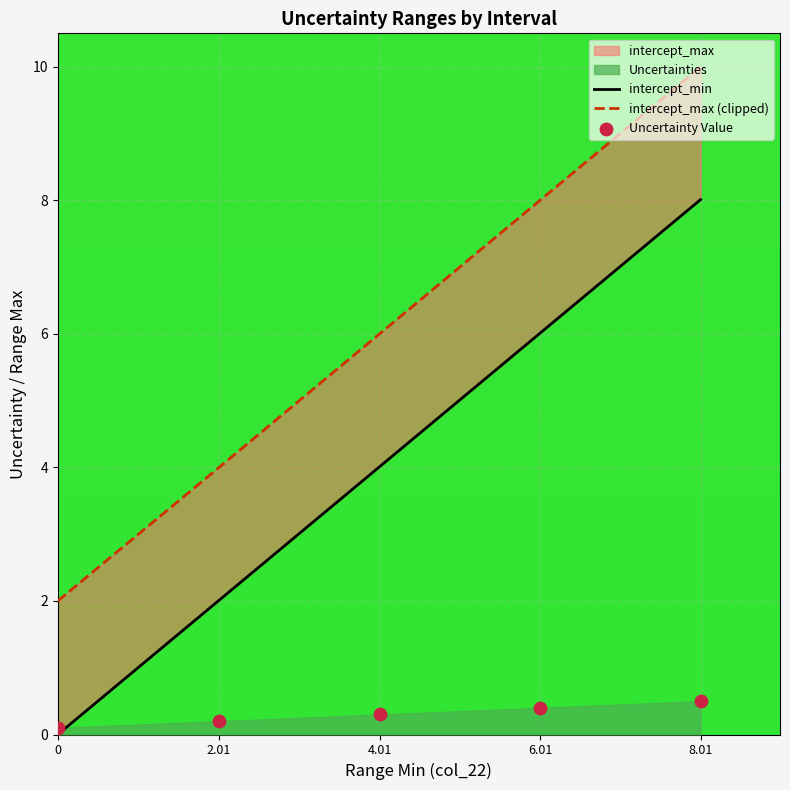

Which series reaches the minimum Y coordinate?

intercept_min